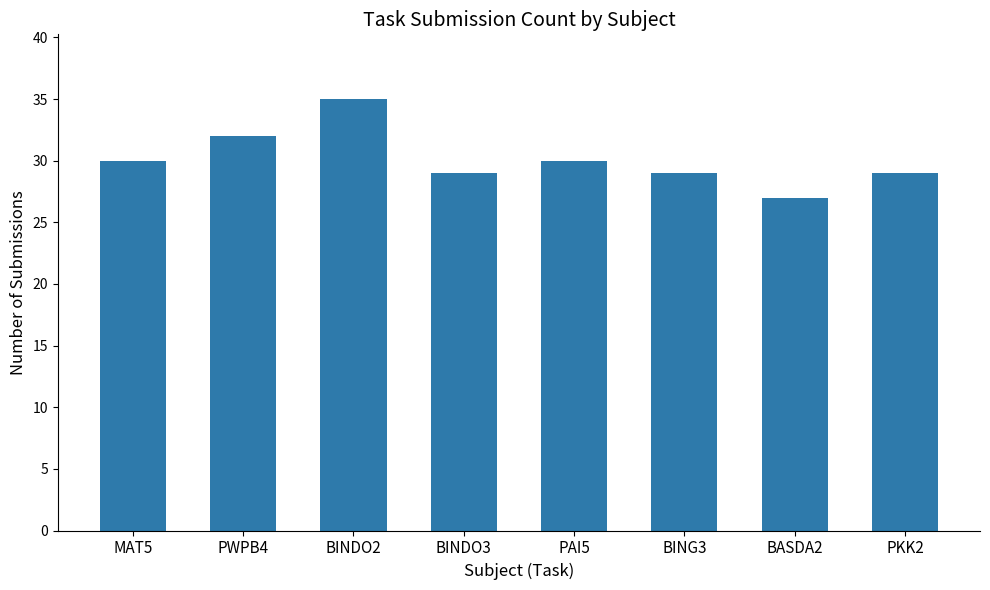

What is the approximate value at BASDA2?

27